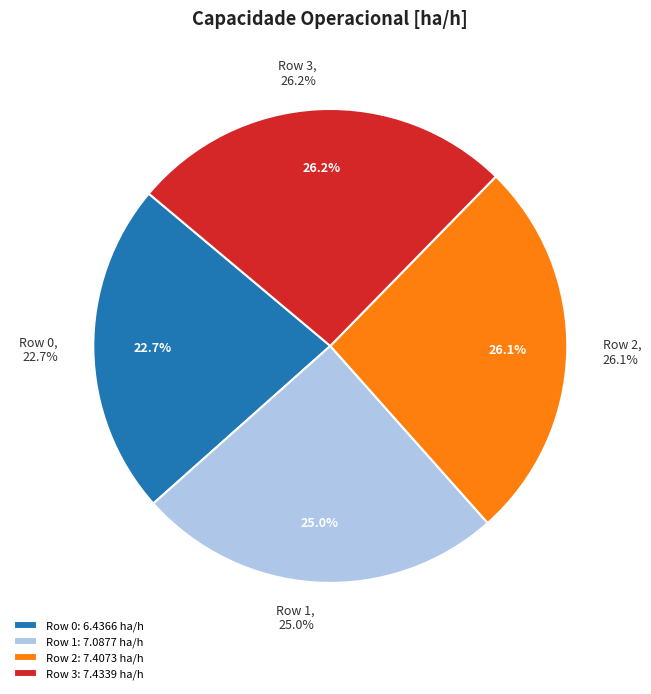

What percentage is the Row 0 slice, to the nearest percent?

23%